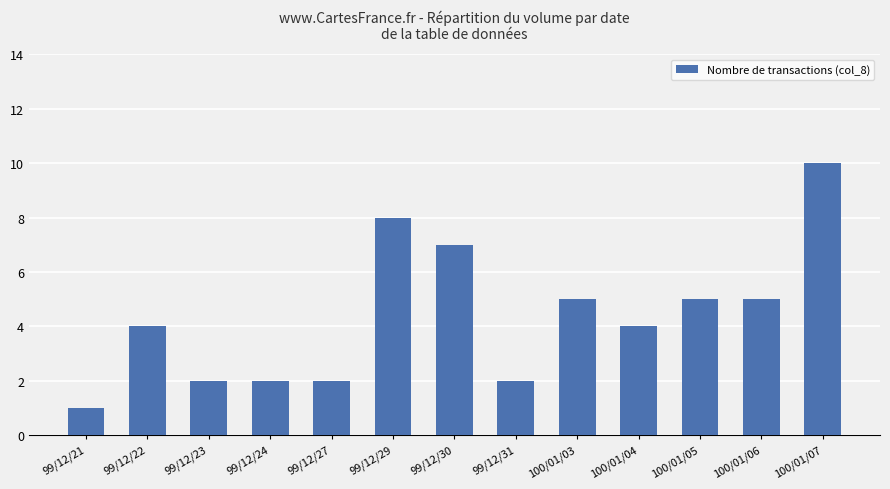

What is the change in value from 99/12/31 to 100/01/03?

+3